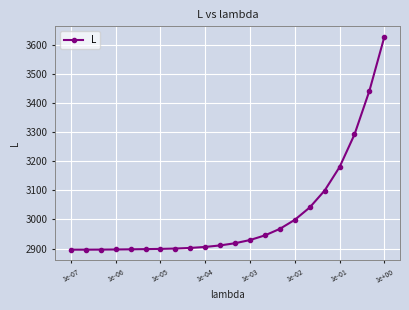

What is the greatest value displayed?

3626.5